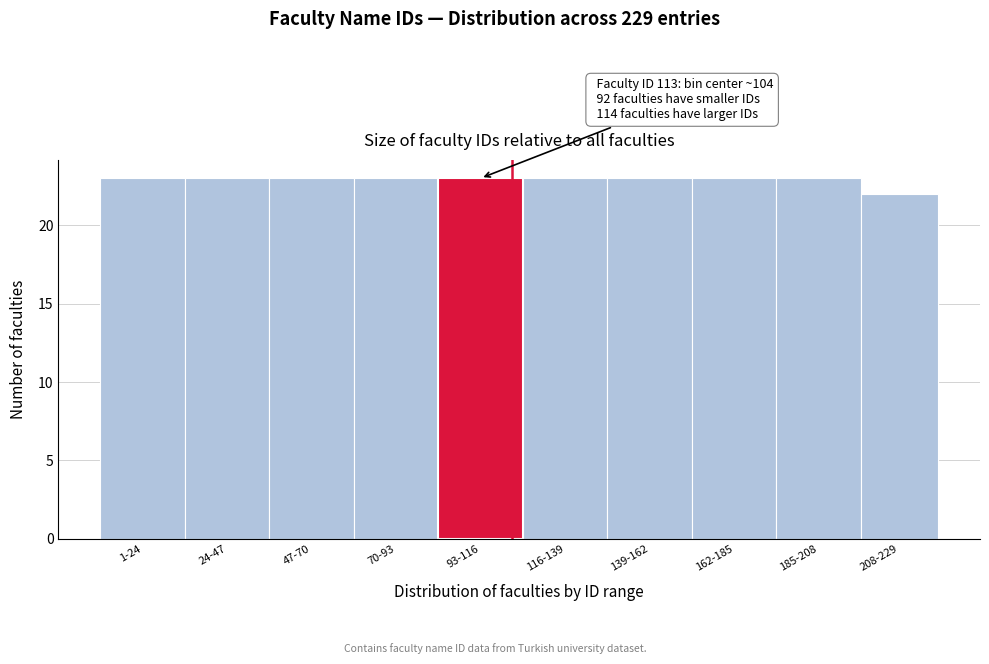

Reading left to right, transcribe all the data shown in this chart.

23	23	23	23	23	23	23	23	23	22